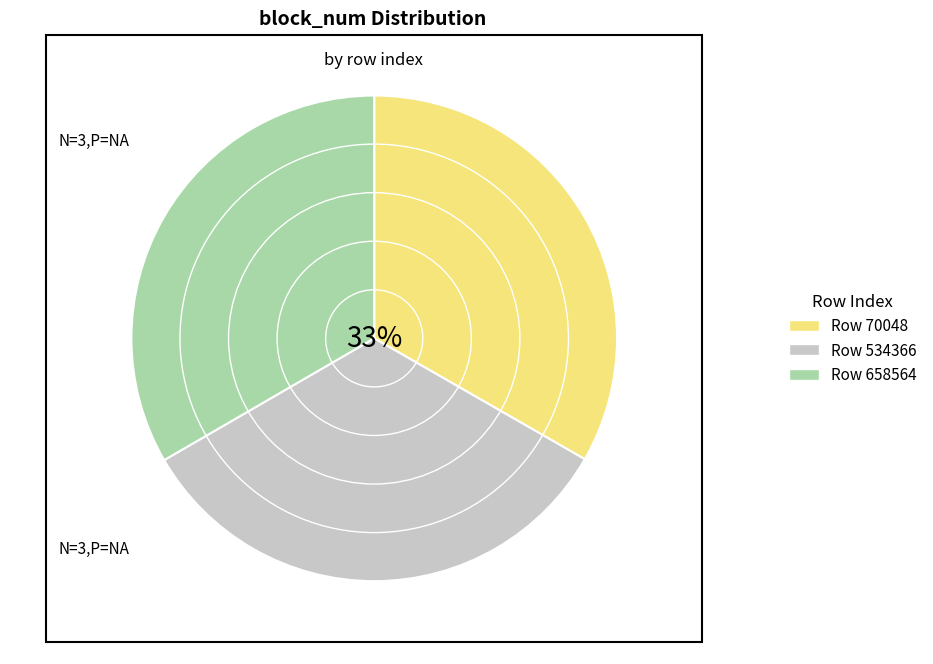

Does any single category account for the majority?

No